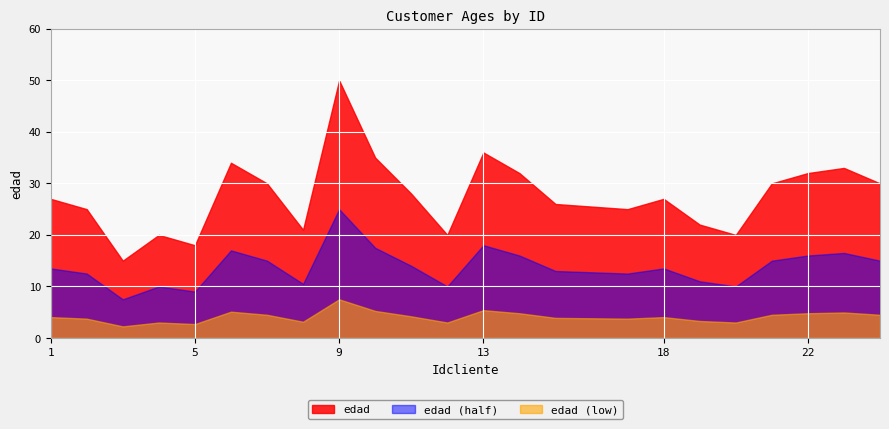

List the series in order of their overall mean, lowest first.

edad (low), edad (half), edad